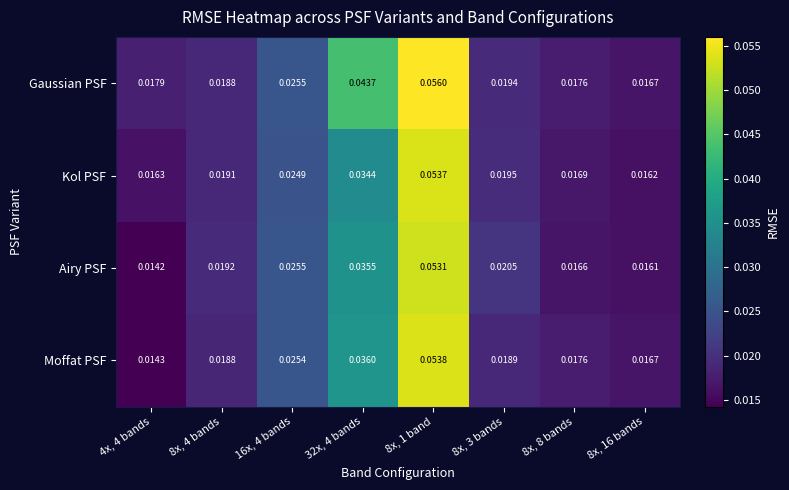

List the series in order of their peak value, lowest first.

Airy PSF, Kol PSF, Moffat PSF, Gaussian PSF